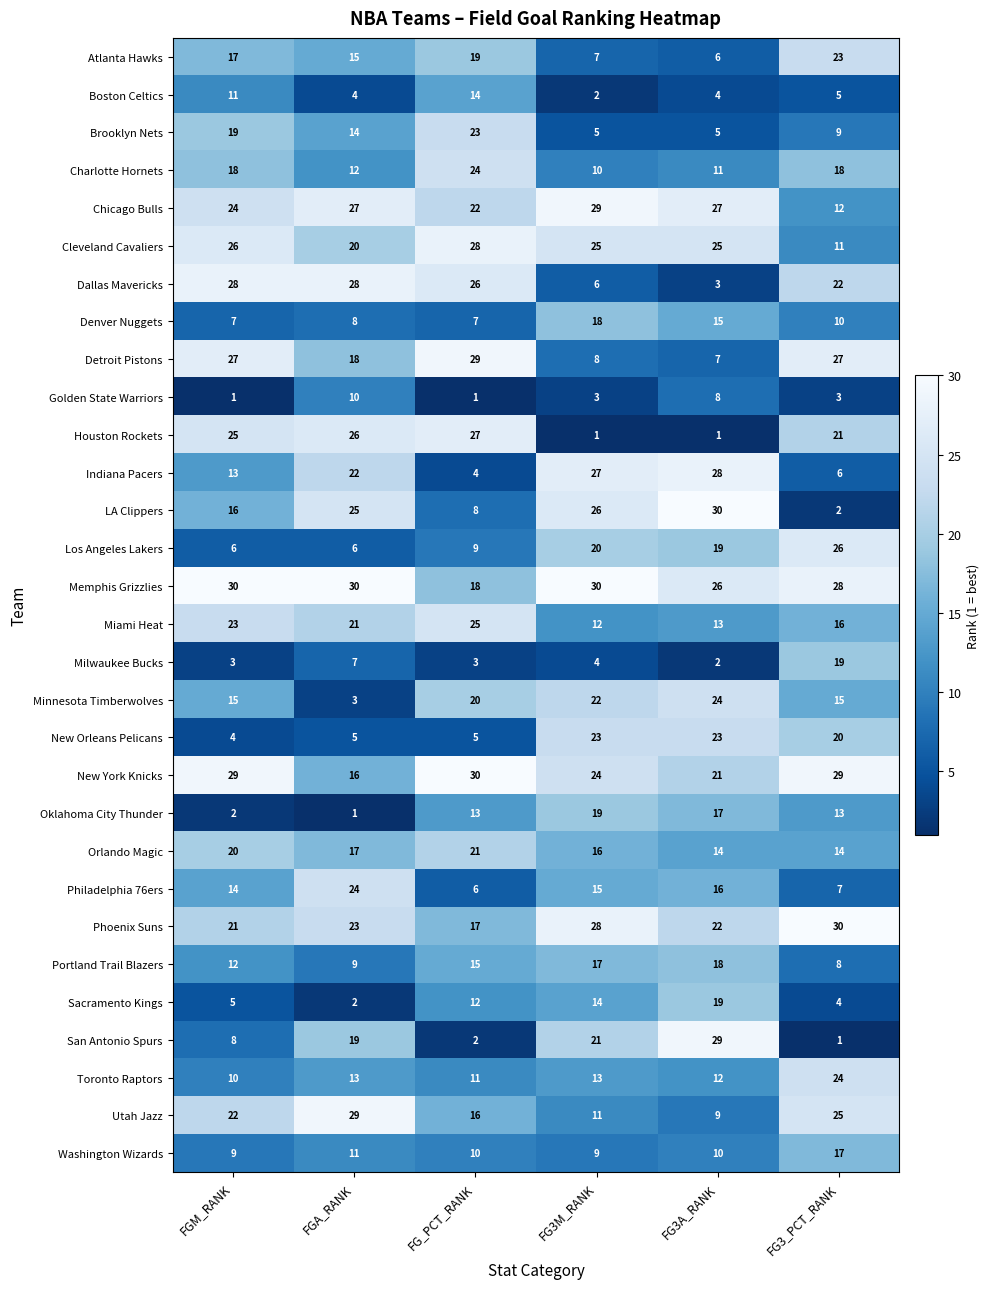

How many categories are shown in the chart?

6